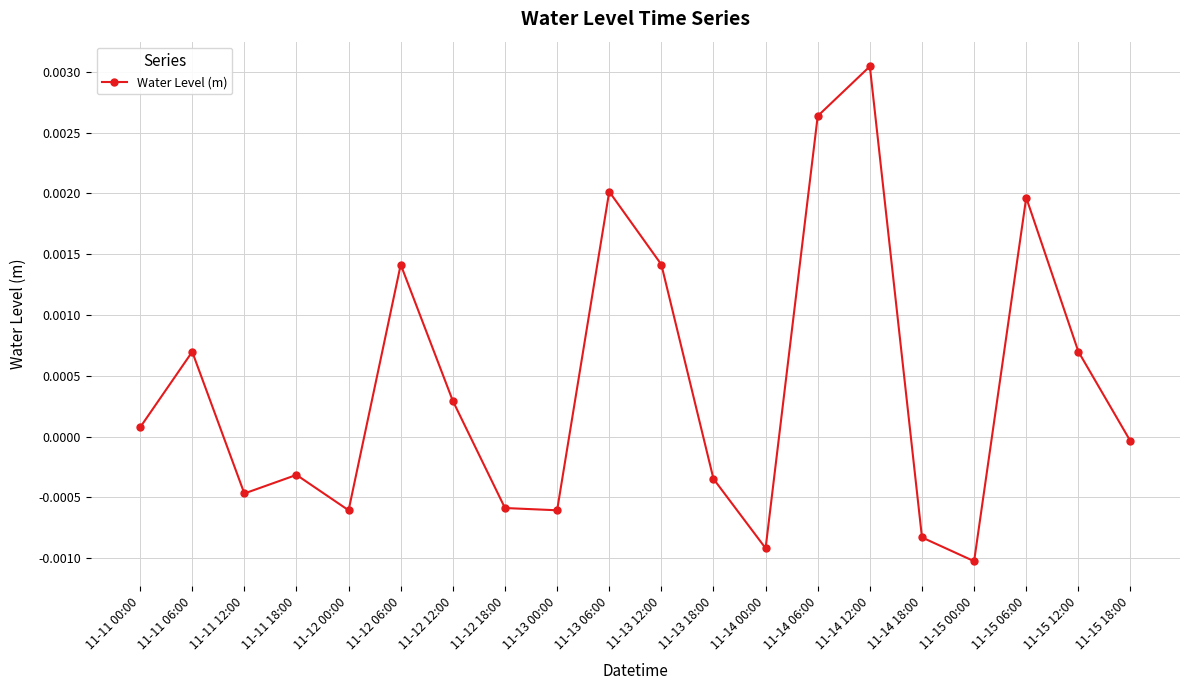

How many positive values are there?

10